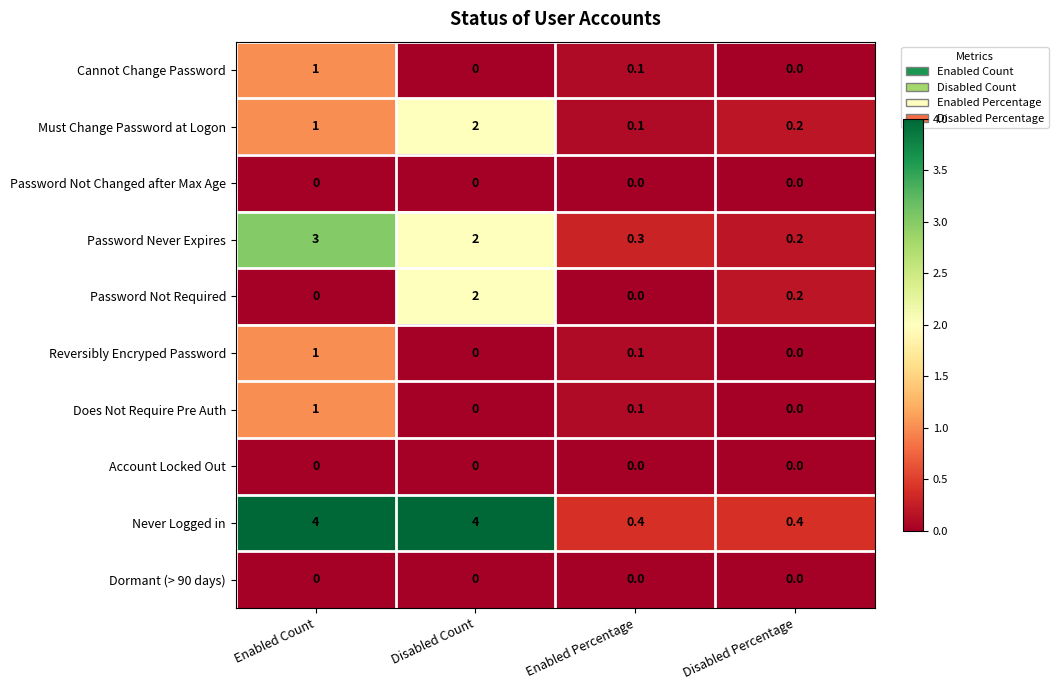

The value of Does Not Require Pre Auth at Disabled Count is 0.0. True or false?

True